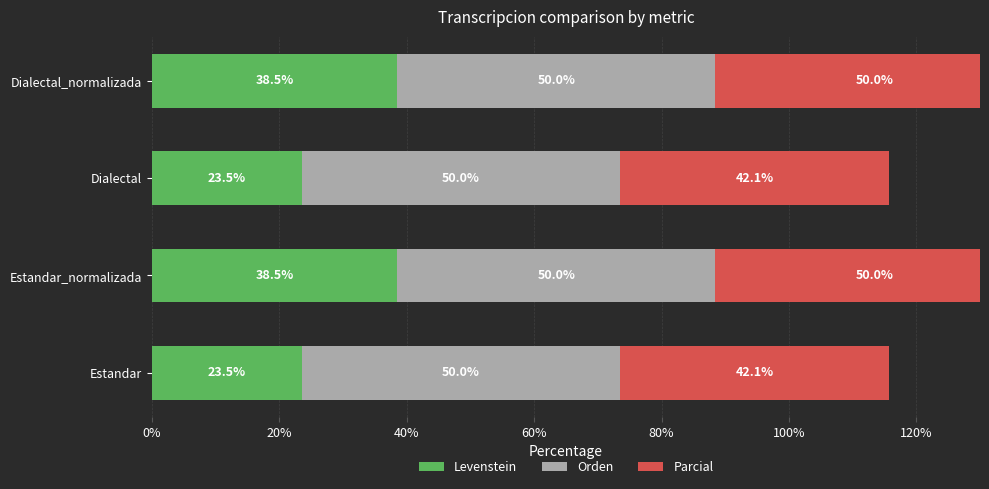

At 60%, list the series in order from smallest to largest.

Orden, Levenstein, Parcial